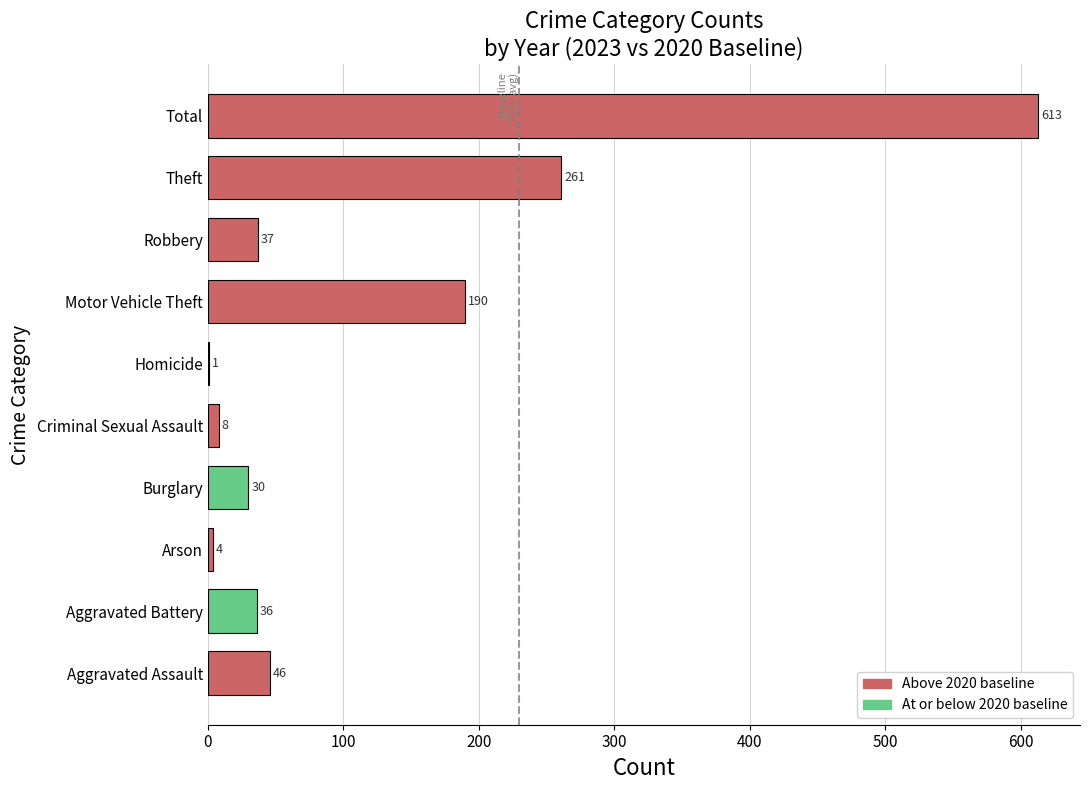

At which category does the chart reach its peak across all series?

Total